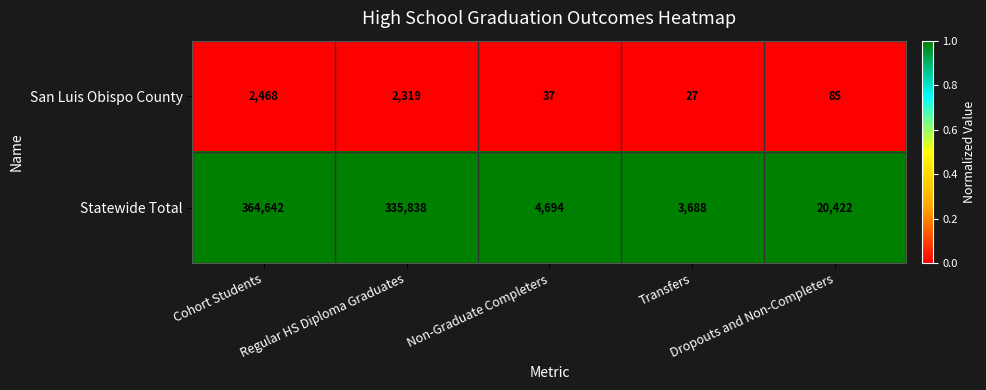

Which series has the largest total across all categories?

Statewide Total